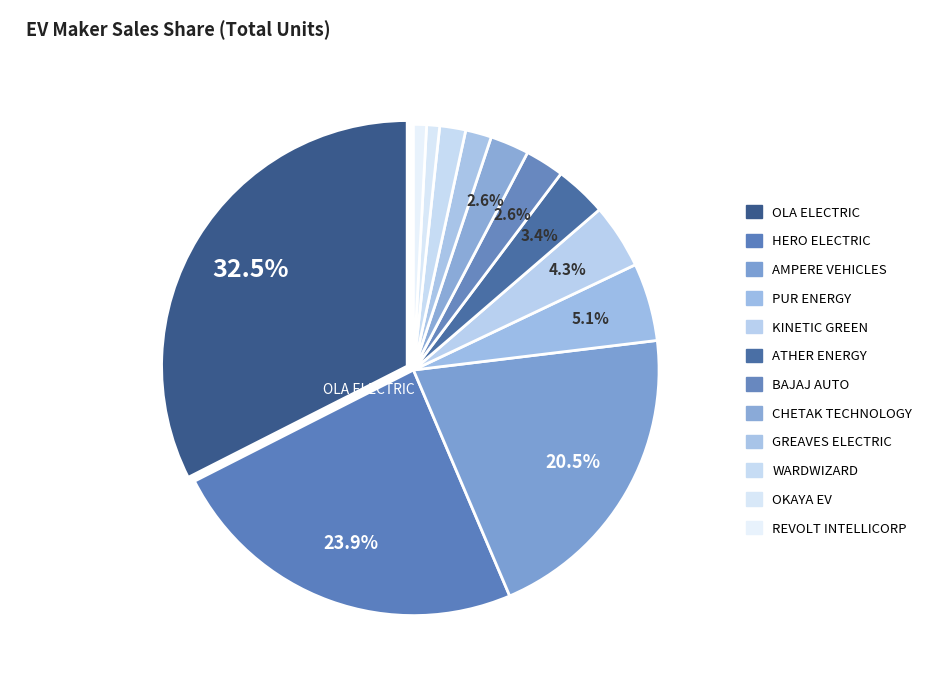

Count the number of slices in the pie.

12